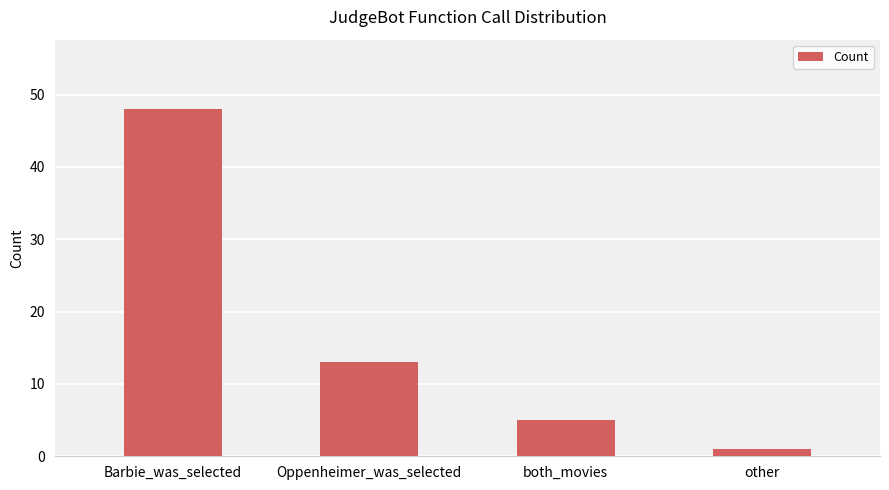

Rank the categories by value from highest to lowest.

Barbie_was_selected, Oppenheimer_was_selected, both_movies, other